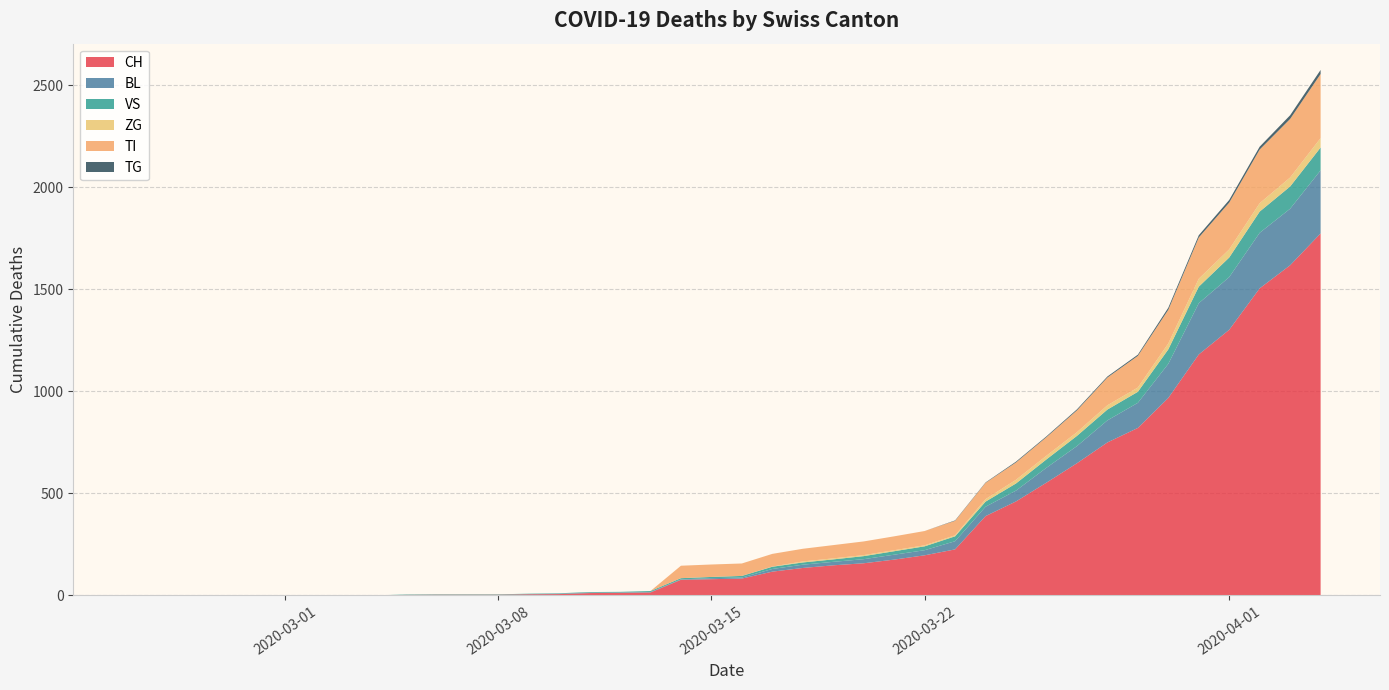

Reading right to left, what are all the values shown in this chart?

CH: 2020-04-04=1773	2020-04-03=1617	2020-04-02=1504	2020-04-01=1301	2020-03-31=1180	2020-03-30=967	2020-03-29=820	2020-03-28=749	2020-03-27=647	2020-03-26=552	2020-03-25=460	2020-03-24=388	2020-03-23=225	2020-03-22=196	2020-03-21=175	2020-03-20=157	2020-03-19=147	2020-03-18=134	2020-03-17=116	2020-03-16=82	2020-03-15=79	2020-03-14=76	2020-03-13=14	2020-03-12=12	2020-03-11=11	2020-03-10=6	2020-03-09=5	2020-03-08=3	2020-03-07=3	2020-03-06=3	2020-03-05=2	2020-03-04=0	2020-03-03=0	2020-03-02=0	2020-03-01=0	2020-02-29=0	2020-02-28=0	2020-02-27=0	2020-02-26=0	2020-02-25=0
BL: 2020-04-04=309	2020-04-03=277	2020-04-02=272	2020-04-01=258	2020-03-31=251	2020-03-30=167	2020-03-29=123	2020-03-28=108	2020-03-27=84	2020-03-26=73	2020-03-25=53	2020-03-24=46	2020-03-23=40	2020-03-22=25	2020-03-21=24	2020-03-20=20	2020-03-19=17	2020-03-18=16	2020-03-17=13	2020-03-16=5	2020-03-15=5	2020-03-14=2	2020-03-13=2	2020-03-12=2	2020-03-11=2	2020-03-10=2	2020-03-09=1	2020-03-08=0	2020-03-07=0	2020-03-06=0	2020-03-05=0	2020-03-04=0	2020-03-03=0	2020-03-02=0	2020-03-01=0	2020-02-29=0	2020-02-28=0	2020-02-27=0	2020-02-26=0	2020-02-25=0
VS: 2020-04-04=112	2020-04-03=109	2020-04-02=104	2020-04-01=96	2020-03-31=81	2020-03-30=71	2020-03-29=54	2020-03-28=53	2020-03-27=50	2020-03-26=41	2020-03-25=35	2020-03-24=25	2020-03-23=24	2020-03-22=19	2020-03-21=17	2020-03-20=15	2020-03-19=12	2020-03-18=11	2020-03-17=11	2020-03-16=8	2020-03-15=6	2020-03-14=6	2020-03-13=5	2020-03-12=3	2020-03-11=3	2020-03-10=2	2020-03-09=2	2020-03-08=2	2020-03-07=2	2020-03-06=2	2020-03-05=2	2020-03-04=0	2020-03-03=0	2020-03-02=0	2020-03-01=0	2020-02-29=0	2020-02-28=0	2020-02-27=0	2020-02-26=0	2020-02-25=0
ZG: 2020-04-04=46	2020-04-03=44	2020-04-02=41	2020-04-01=40	2020-03-31=39	2020-03-30=29	2020-03-29=21	2020-03-28=21	2020-03-27=18	2020-03-26=18	2020-03-25=18	2020-03-24=12	2020-03-23=5	2020-03-22=5	2020-03-21=5	2020-03-20=5	2020-03-19=5	2020-03-18=5	2020-03-17=1	2020-03-16=0	2020-03-15=0	2020-03-14=0	2020-03-13=0	2020-03-12=0	2020-03-11=0	2020-03-10=0	2020-03-09=0	2020-03-08=0	2020-03-07=0	2020-03-06=0	2020-03-05=0	2020-03-04=0	2020-03-03=0	2020-03-02=0	2020-03-01=0	2020-02-29=0	2020-02-28=0	2020-02-27=0	2020-02-26=0	2020-02-25=0
TI: 2020-04-04=314	2020-04-03=287	2020-04-02=263	2020-04-01=229	2020-03-31=202	2020-03-30=165	2020-03-29=155	2020-03-28=136	2020-03-27=107	2020-03-26=91	2020-03-25=85	2020-03-24=80	2020-03-23=71	2020-03-22=70	2020-03-21=68	2020-03-20=67	2020-03-19=65	2020-03-18=62	2020-03-17=62	2020-03-16=61	2020-03-15=61	2020-03-14=61	2020-03-13=0	2020-03-12=0	2020-03-11=0	2020-03-10=0	2020-03-09=0	2020-03-08=0	2020-03-07=0	2020-03-06=0	2020-03-05=0	2020-03-04=0	2020-03-03=0	2020-03-02=0	2020-03-01=0	2020-02-29=0	2020-02-28=0	2020-02-27=0	2020-02-26=0	2020-02-25=0
TG: 2020-04-04=20	2020-04-03=18	2020-04-02=14	2020-04-01=13	2020-03-31=11	2020-03-30=10	2020-03-29=6	2020-03-28=5	2020-03-27=5	2020-03-26=4	2020-03-25=4	2020-03-24=2	2020-03-23=2	2020-03-22=0	2020-03-21=0	2020-03-20=0	2020-03-19=0	2020-03-18=0	2020-03-17=0	2020-03-16=0	2020-03-15=0	2020-03-14=0	2020-03-13=0	2020-03-12=0	2020-03-11=0	2020-03-10=0	2020-03-09=0	2020-03-08=0	2020-03-07=0	2020-03-06=0	2020-03-05=0	2020-03-04=0	2020-03-03=0	2020-03-02=0	2020-03-01=0	2020-02-29=0	2020-02-28=0	2020-02-27=0	2020-02-26=0	2020-02-25=0